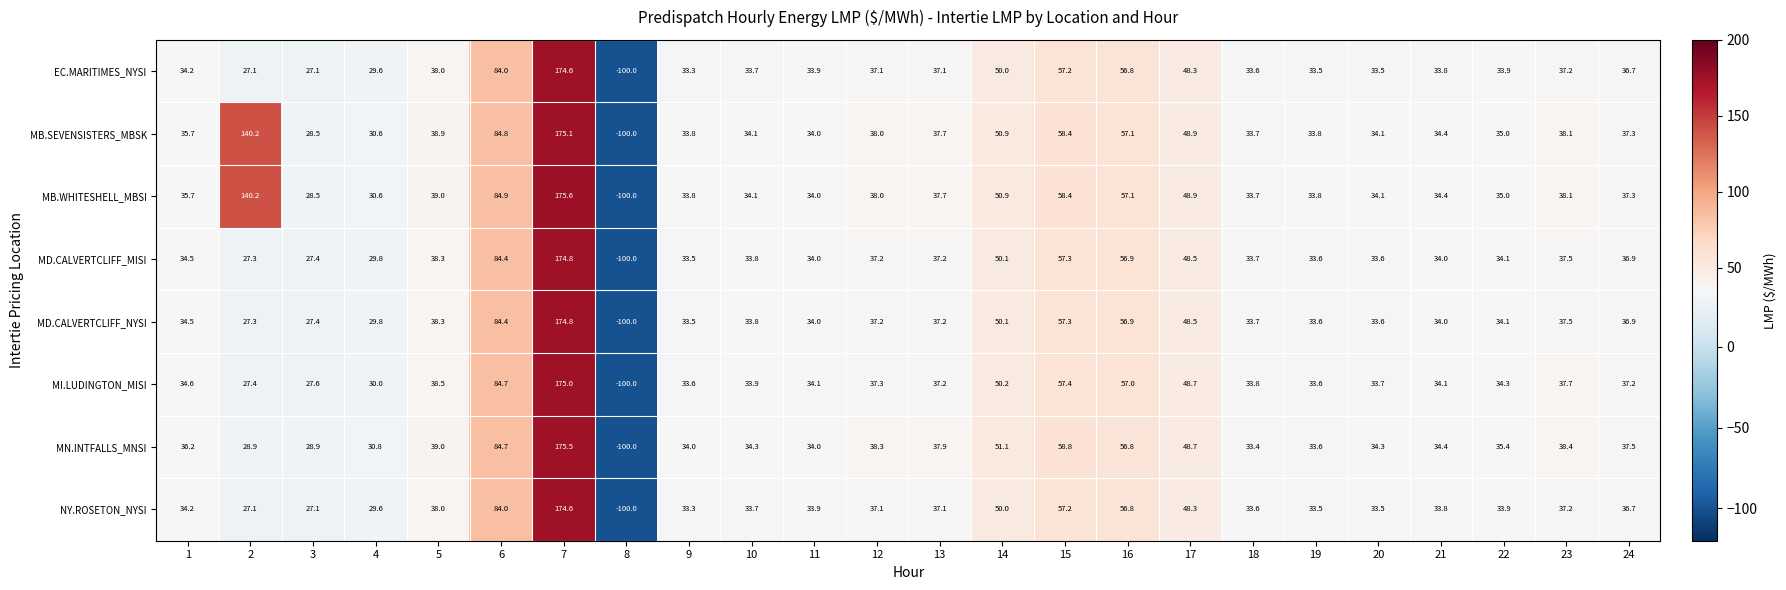

Which series has the largest total across all categories?

MB.WHITESHELL_MBSI